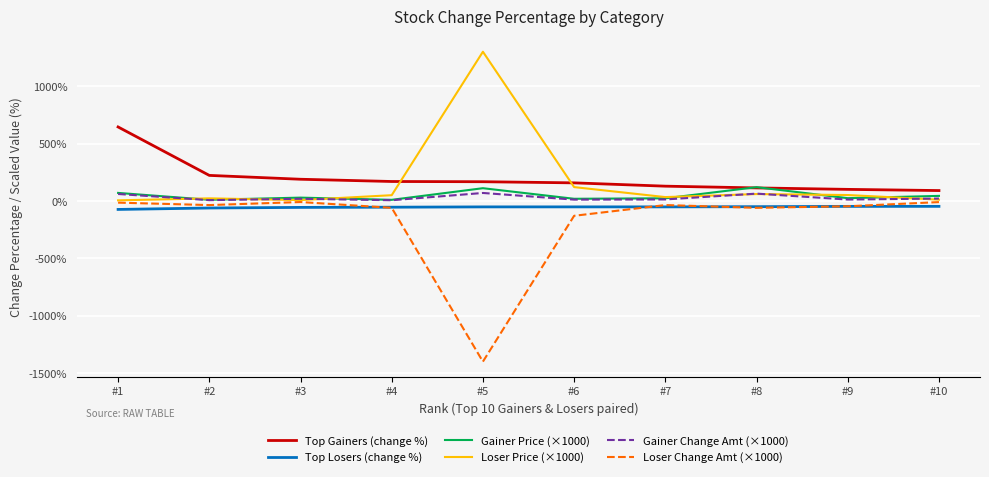

True or false: Loser Change Amt (×1000) and Top Gainers (change %) cross at least once.

False